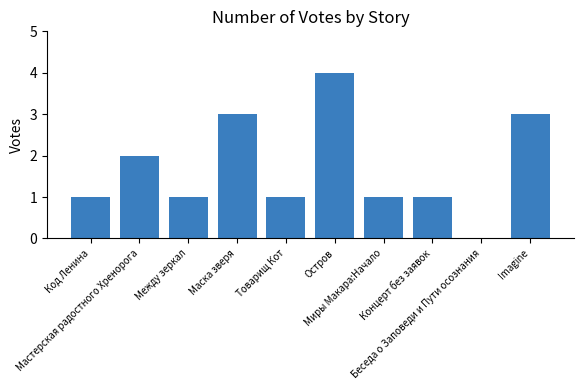

Are the bars horizontal?

No